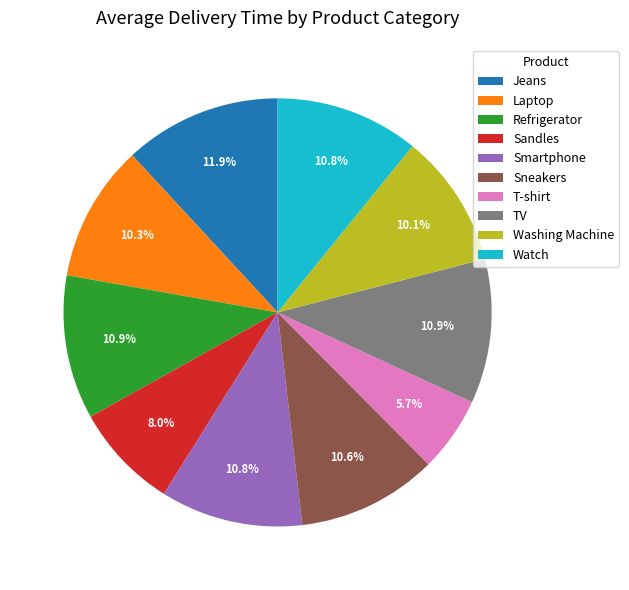

What percentage is the Watch slice, to the nearest percent?

11%